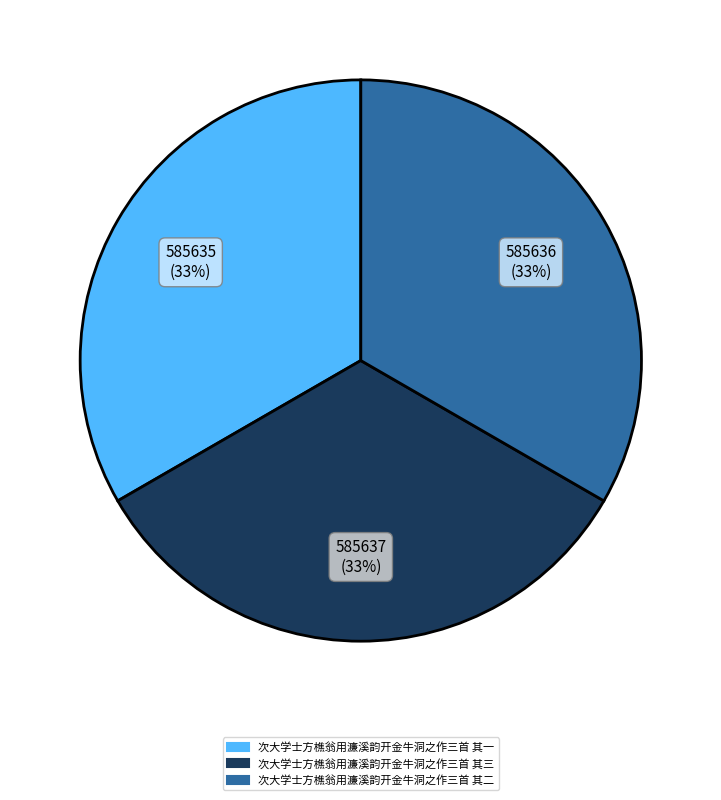

How many slices are in this pie chart?

3